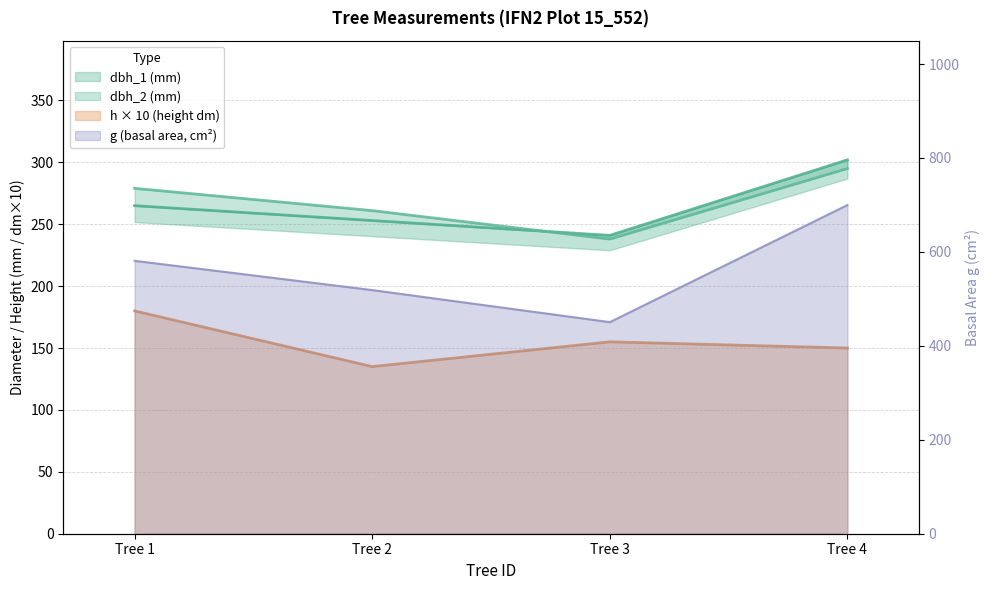

True or false: dbh has a value of 699.8 at Tree 4.

True